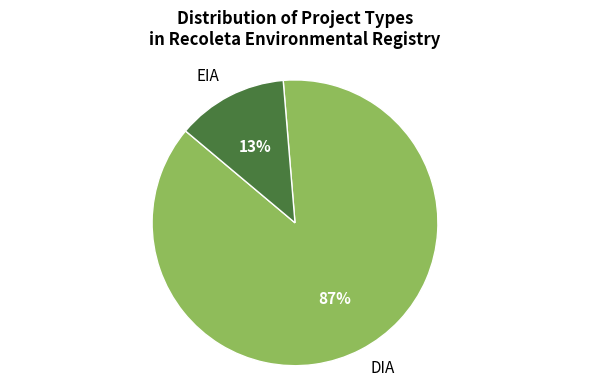

Combined, do EIA and DIA account for over 50%?

Yes